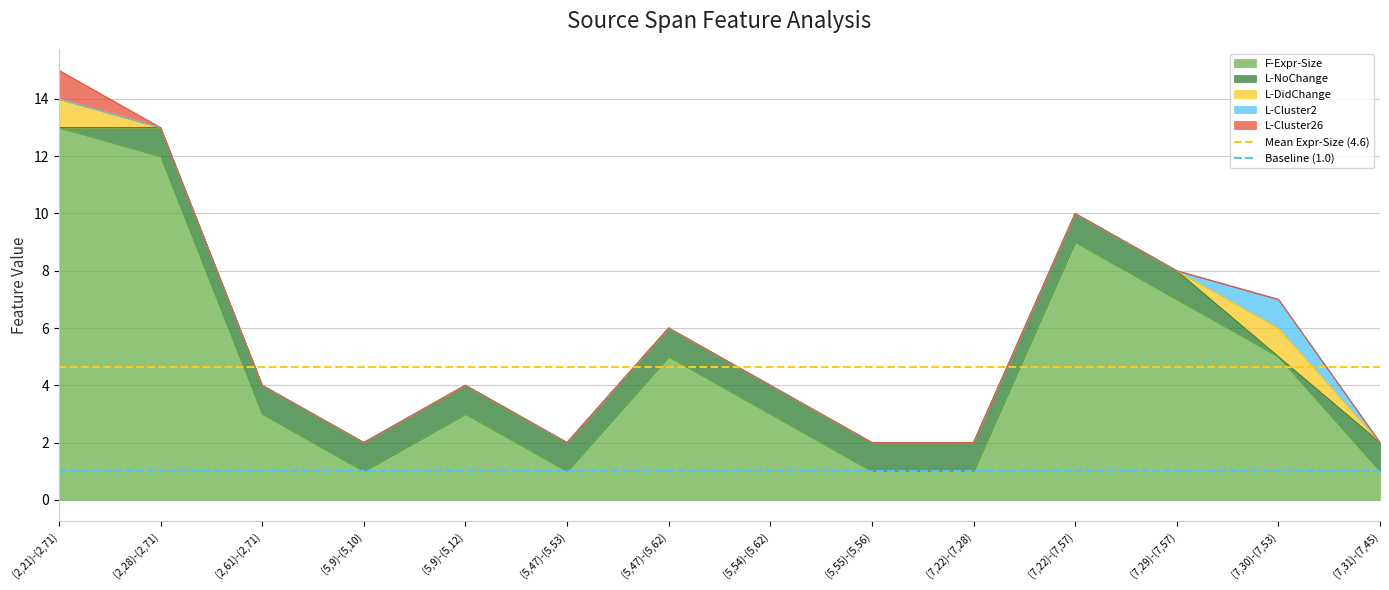

Is the value of Mean Expr-Size (4.6) at (2,28)-(2,71) greater than the value of Baseline (1.0) at (2,21)-(2,71)?

Yes